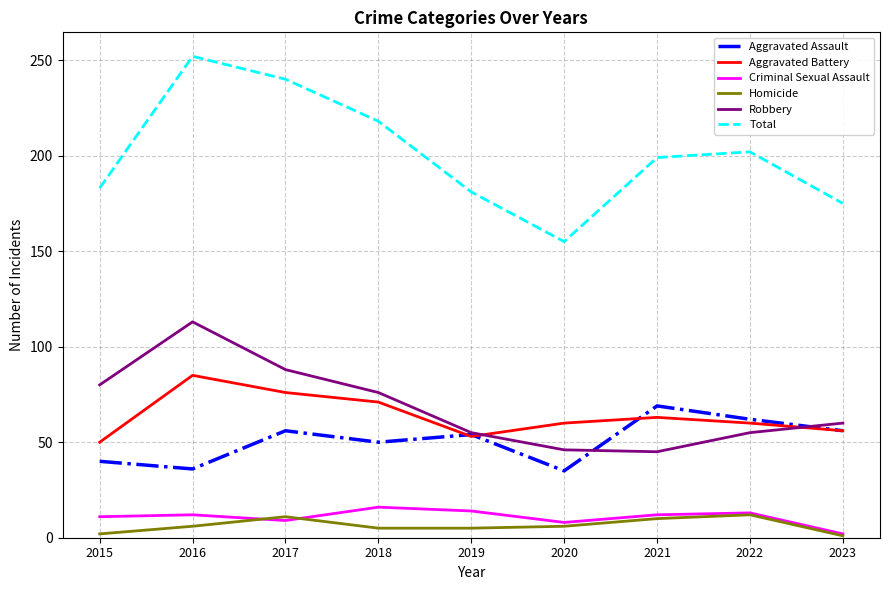

At how many categories does at least one series exceed 148?

9